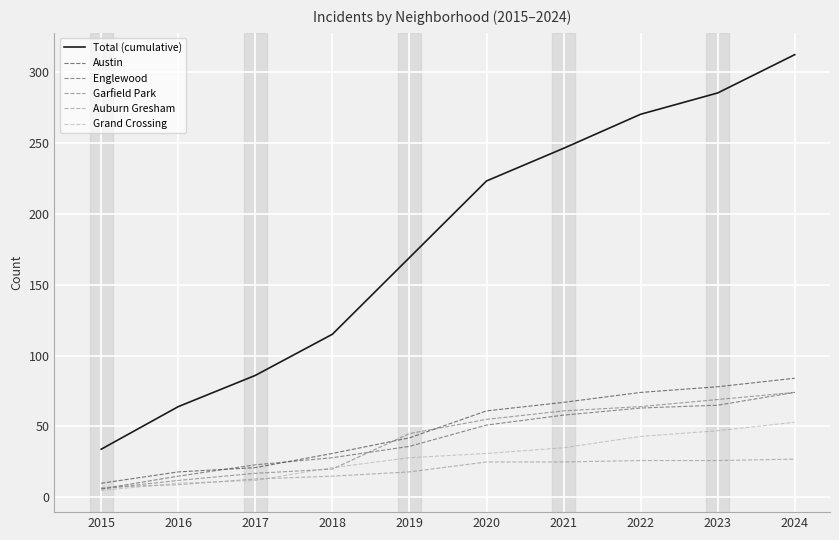

Is this an area chart (filled region under the line)?

No